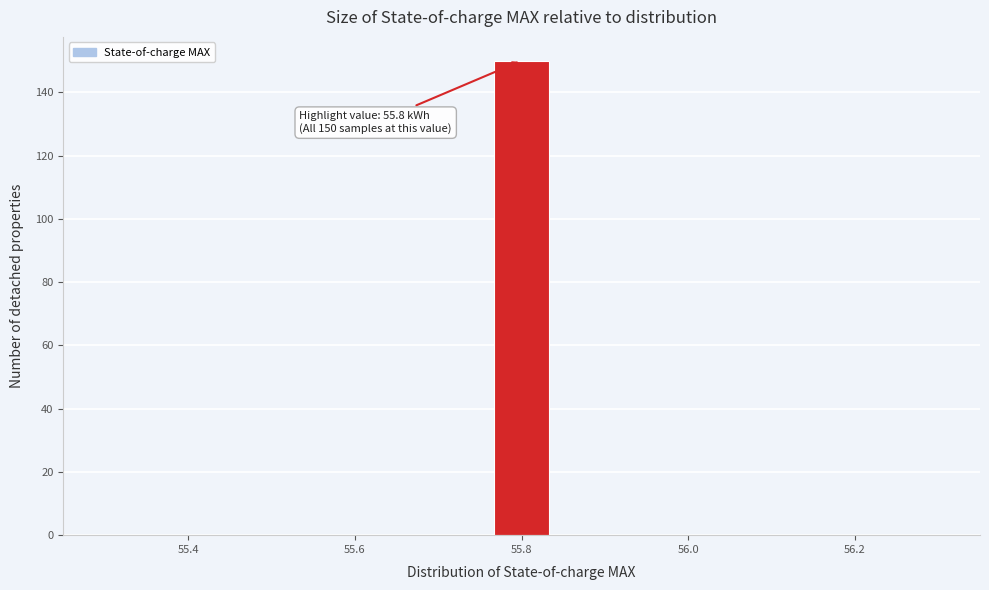

Read against the x-axis, roughly where is the centre of the tallest bar?

55.80